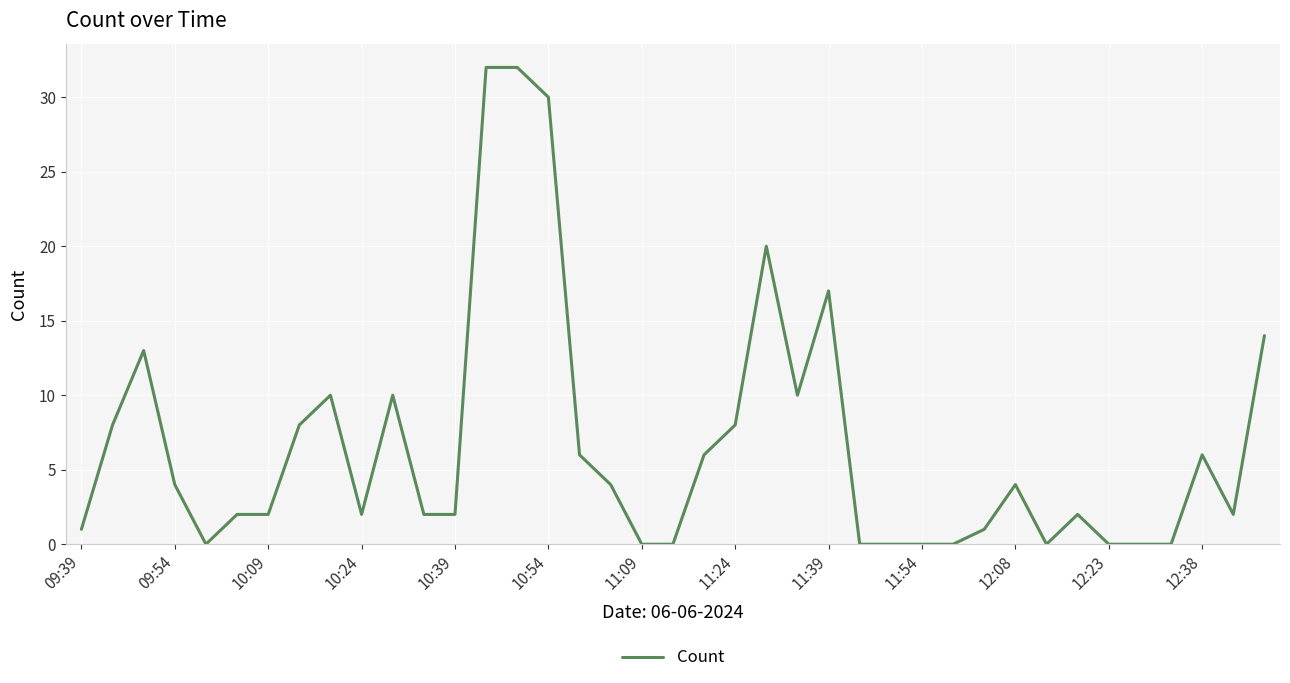

What is the difference between the maximum and minimum values?

32